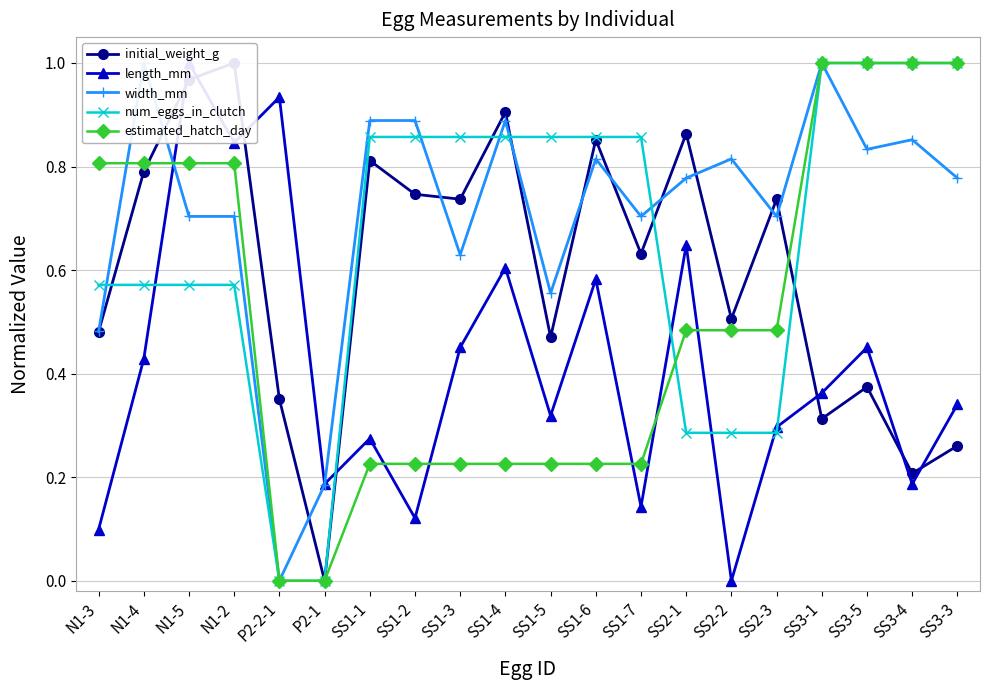

True or false: initial_weight_g has a value of 0.7 at SS1-2.

True